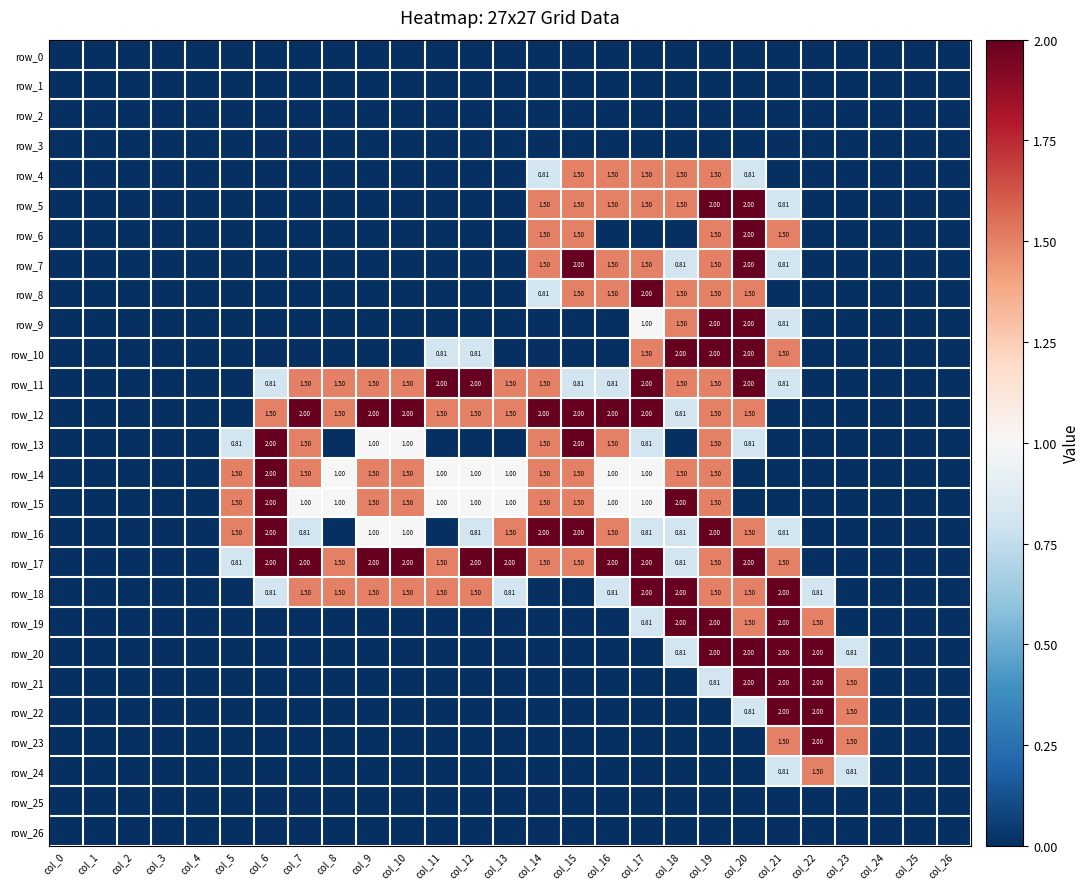

True or false: row_6 has a value of 0.0 at col_8.

True